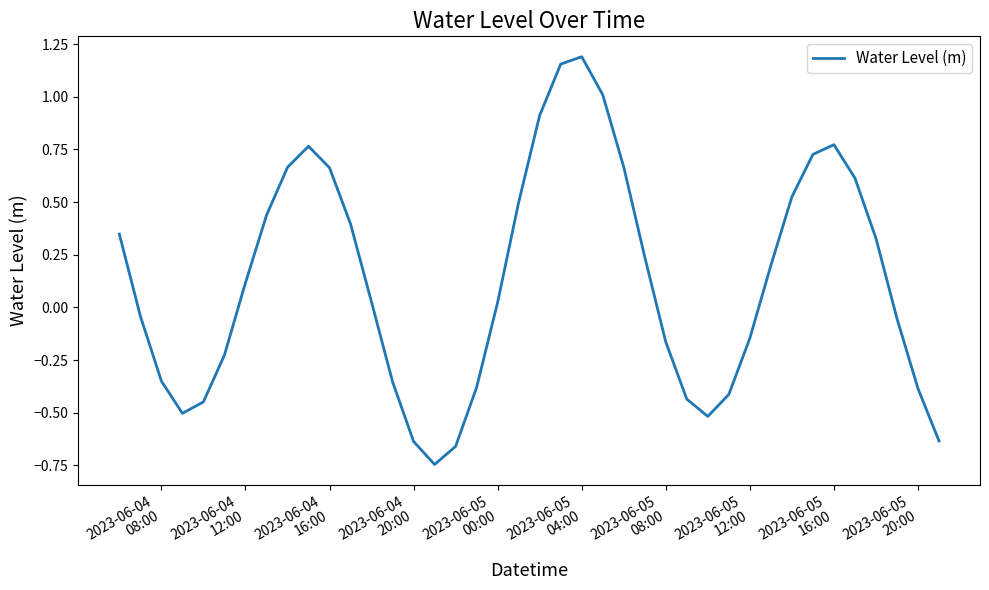

Reading right to left, list all the values displayed in this chart.

-0.6	-0.4	-0.1	0.3	0.6	0.8	0.7	0.5	0.2	-0.1	-0.4	-0.5	-0.4	-0.2	0.2	0.7	1.0	1.2	1.2	0.9	0.5	0.0	-0.4	-0.7	-0.7	-0.6	-0.4	0.0	0.4	0.7	0.8	0.7	0.4	0.1	-0.2	-0.4	-0.5	-0.3	-0.0	0.3